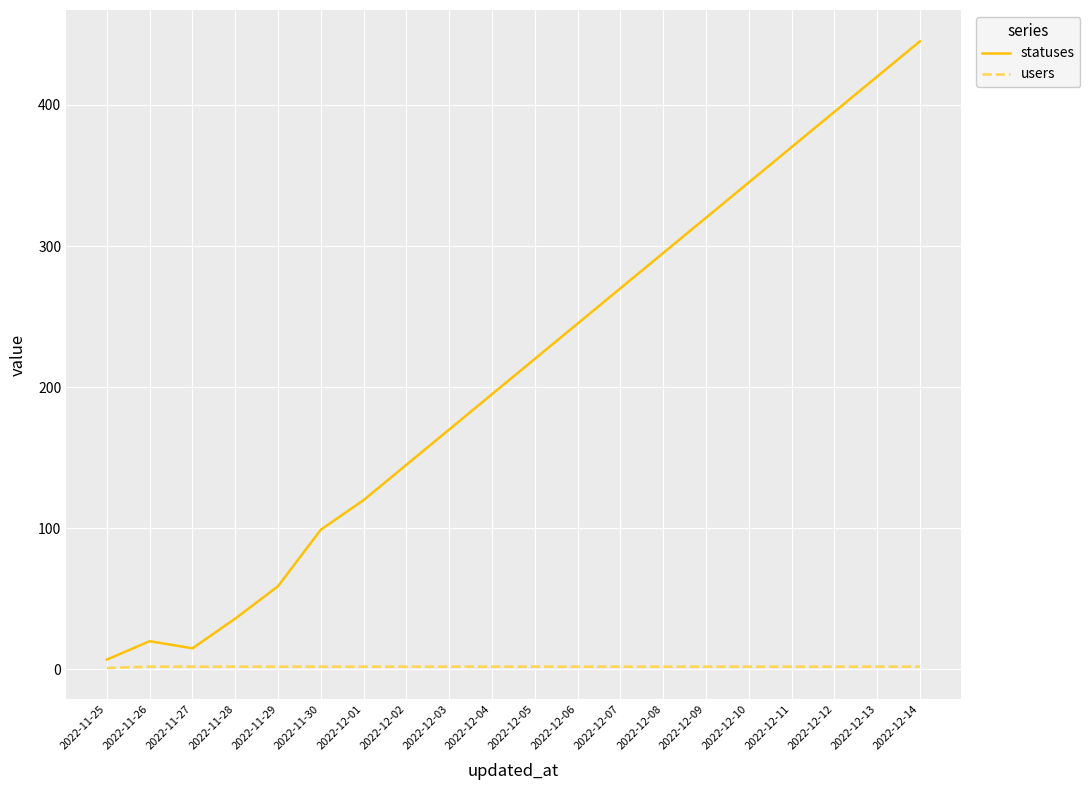

In statuses, how many points are lower than both neighbors (excluding endpoints)?

1